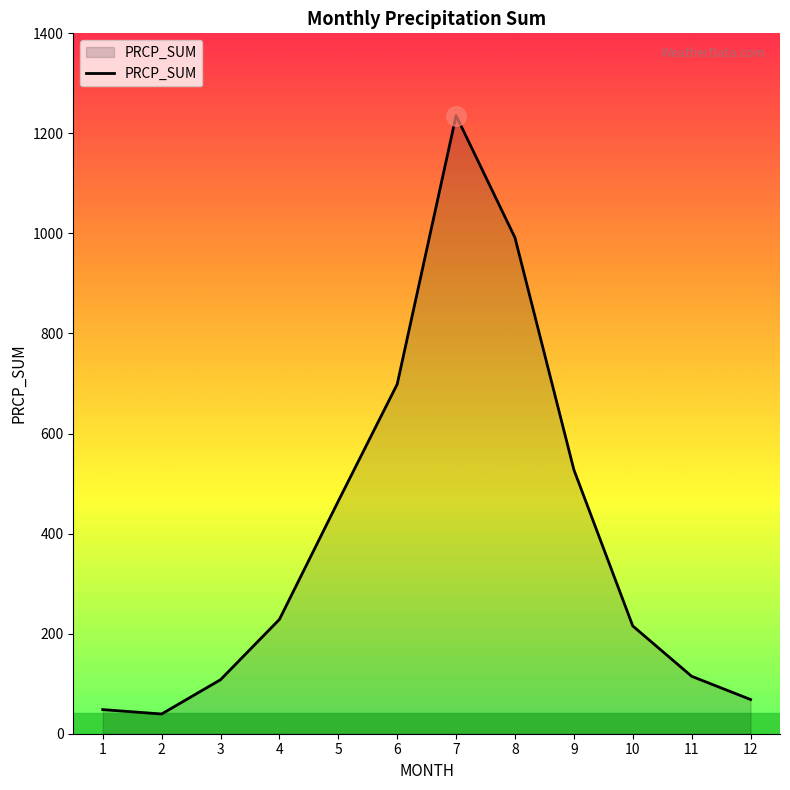

Approximately how many times larger is the value at 11 compared to 4?

0.5